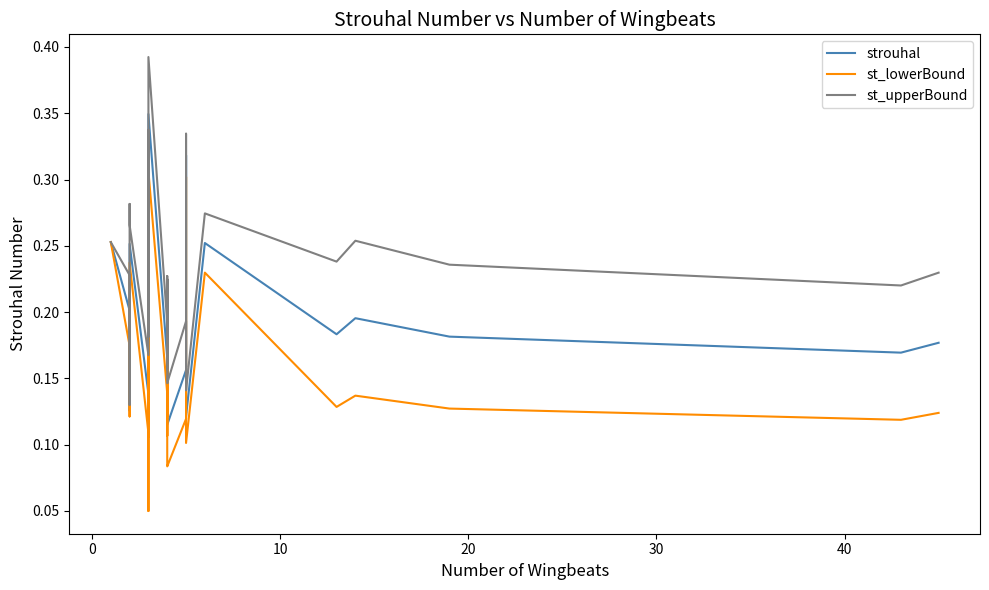

Which series has the largest total across all categories?

st_upperBound